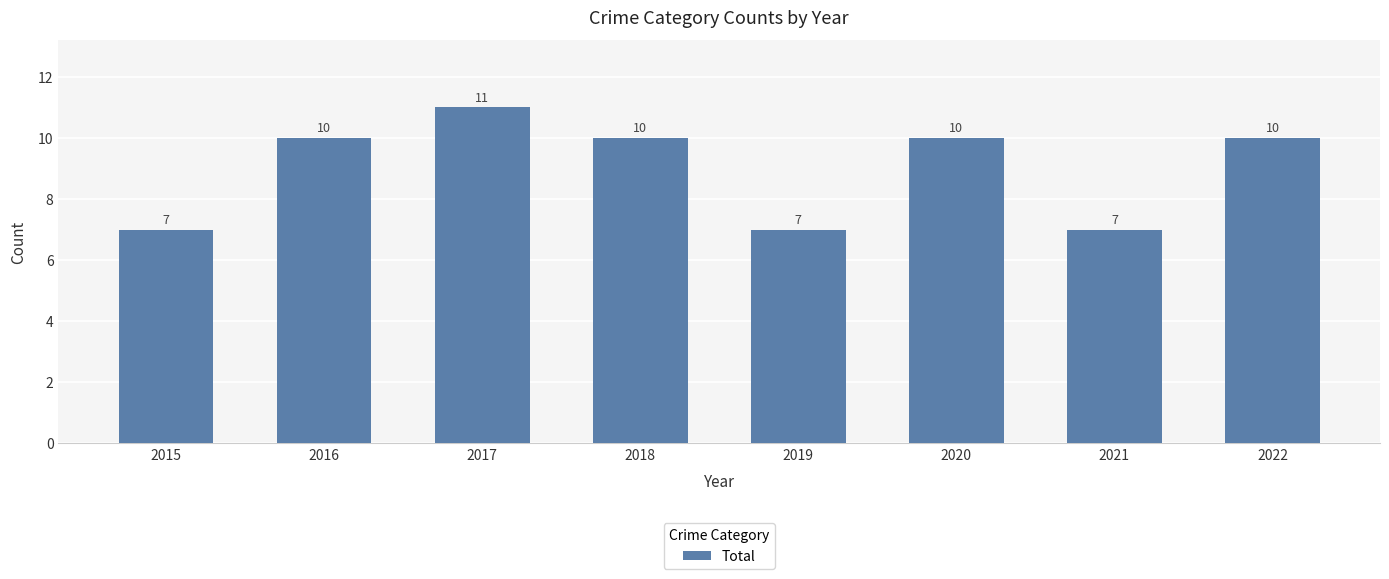

What is the value of the 6th bar from the left?

10